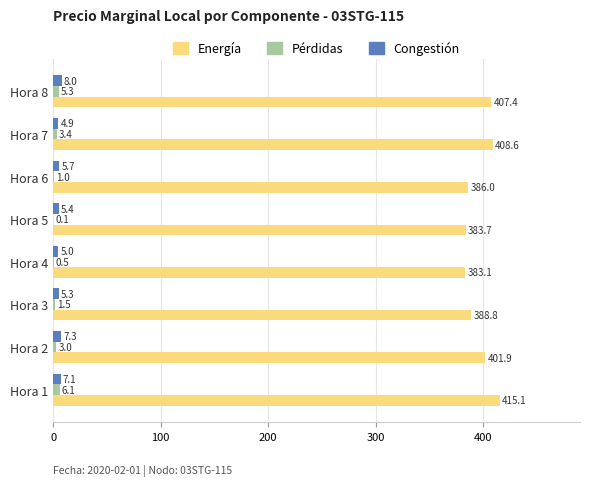

What is the maximum value shown in the chart?

415.1